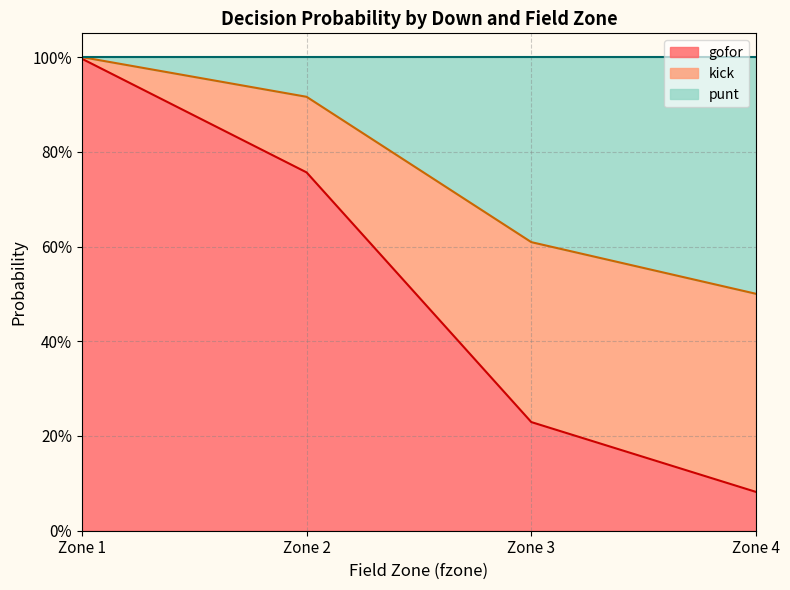

Which category has the highest value across all series?

4